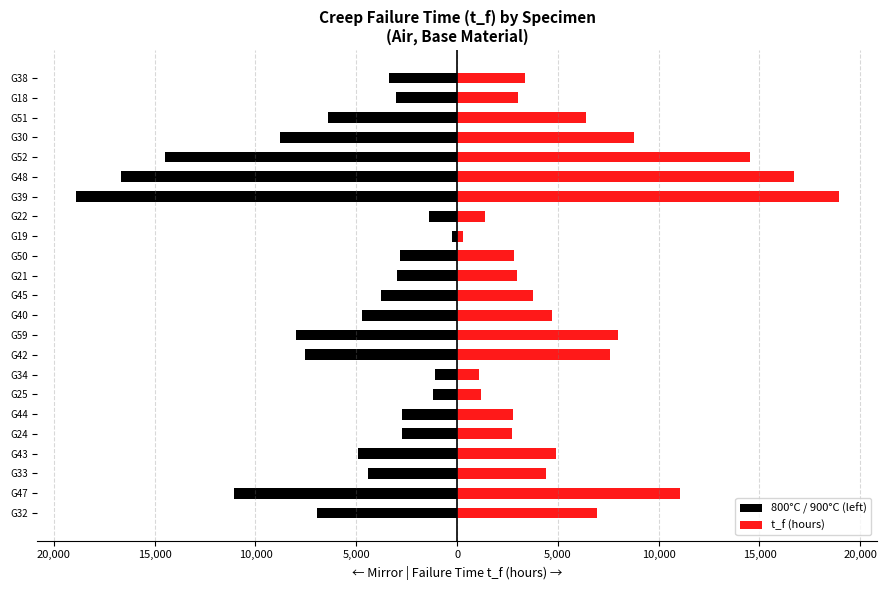

How many values in the t_f (hours) series exceed 4404?

12